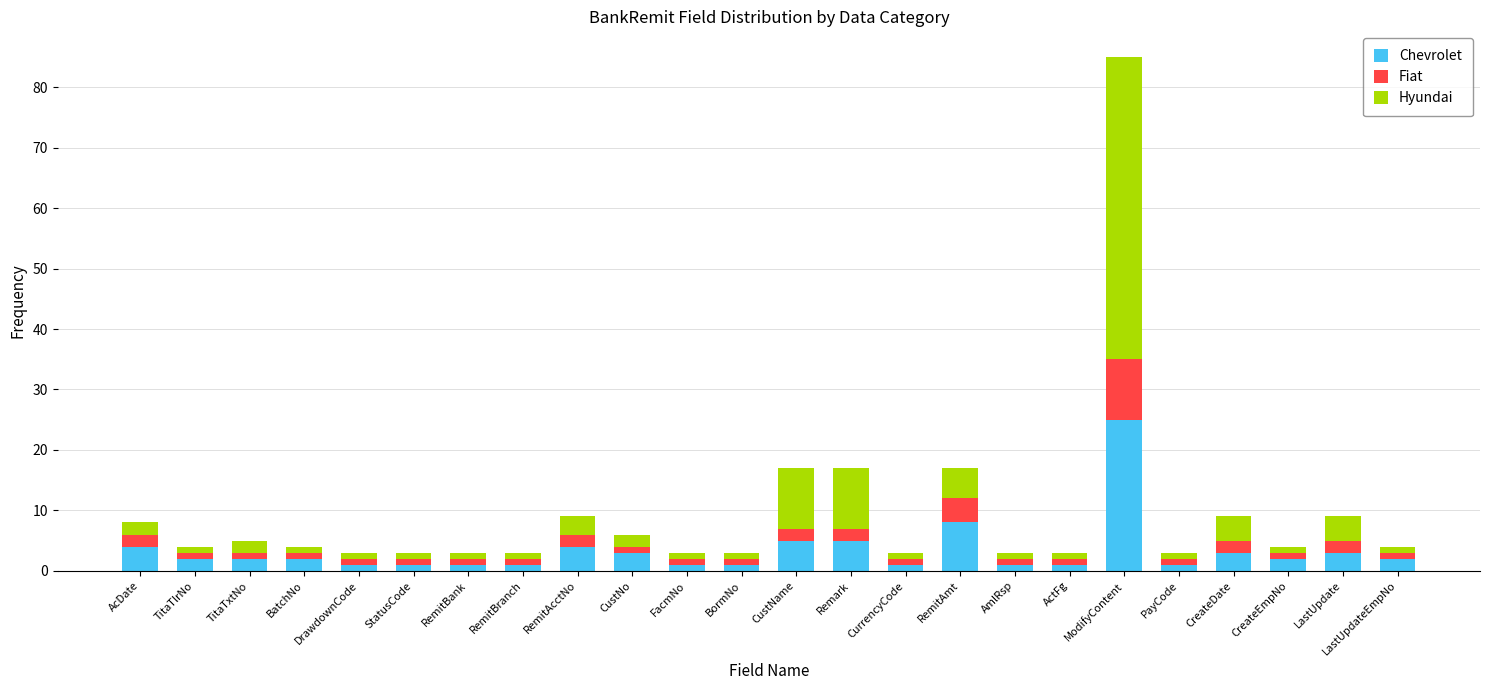

The value of Chevrolet at TitaTxtNo is 2. True or false?

True